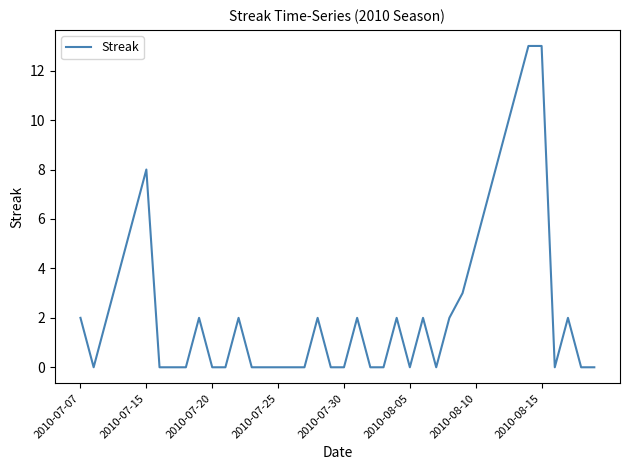

What is the difference between the maximum and minimum values?

13